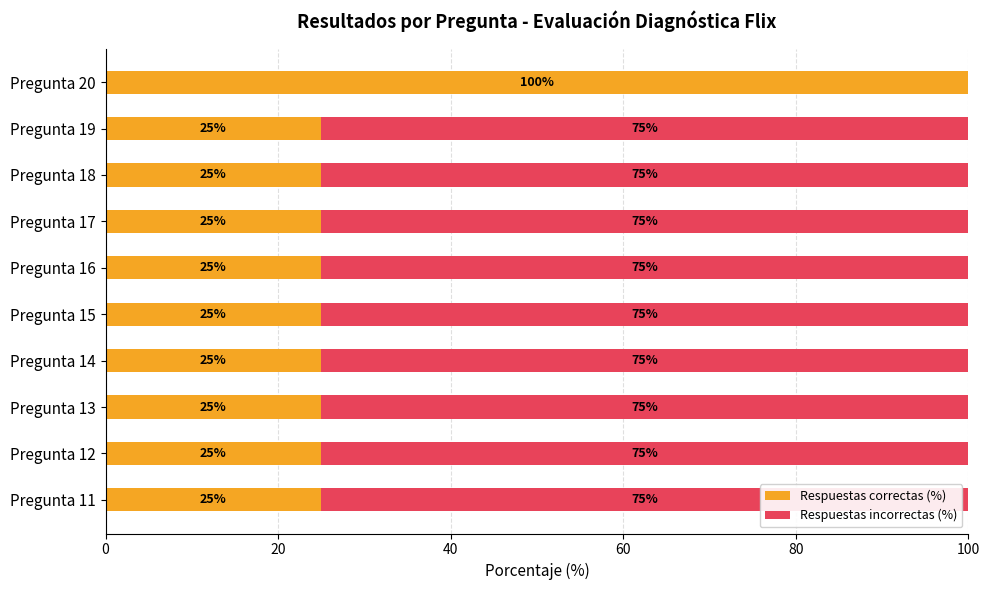

What are all the series names shown in the legend?

Respuestas correctas (%), Respuestas incorrectas (%)